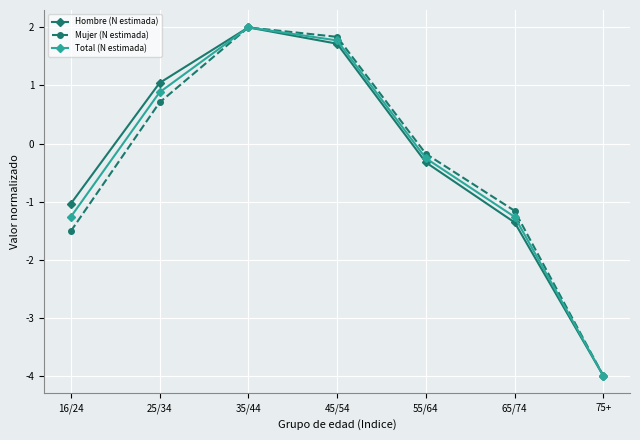

What is the label of the 2nd point from the left?

25/34